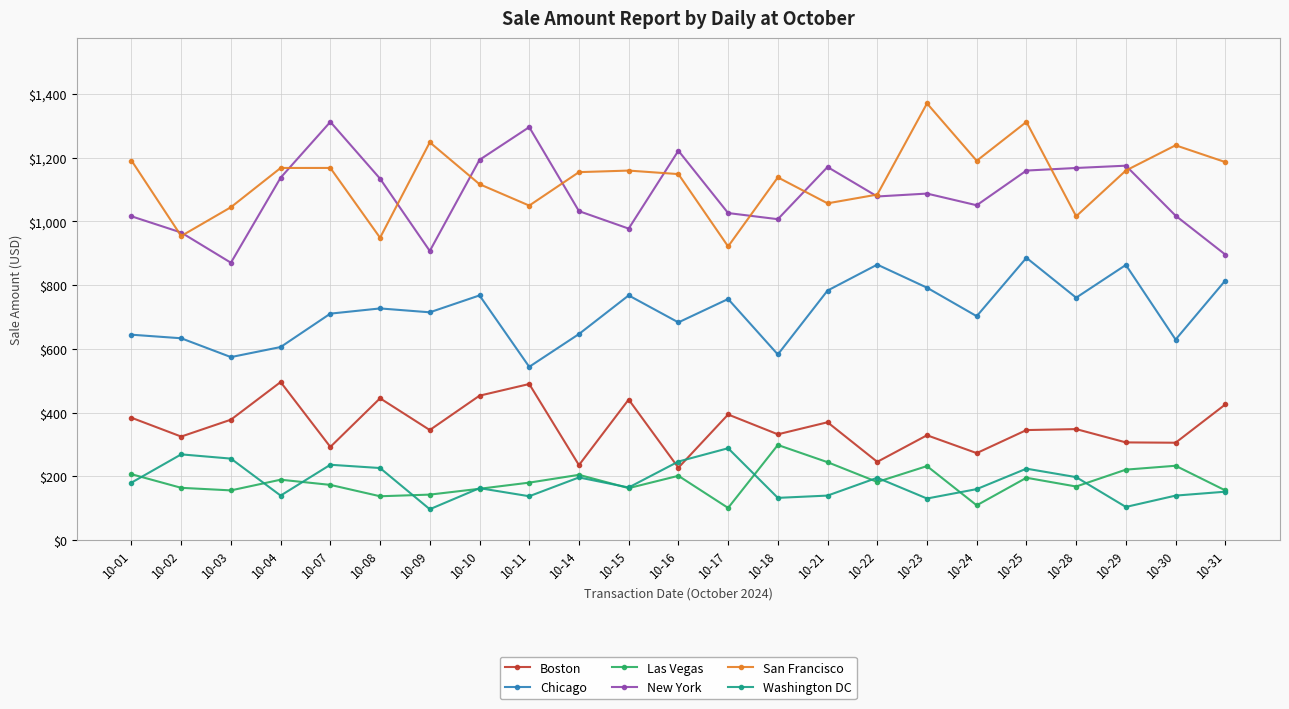

What is the value of the San Francisco point at the 11th from the left?

1159.1